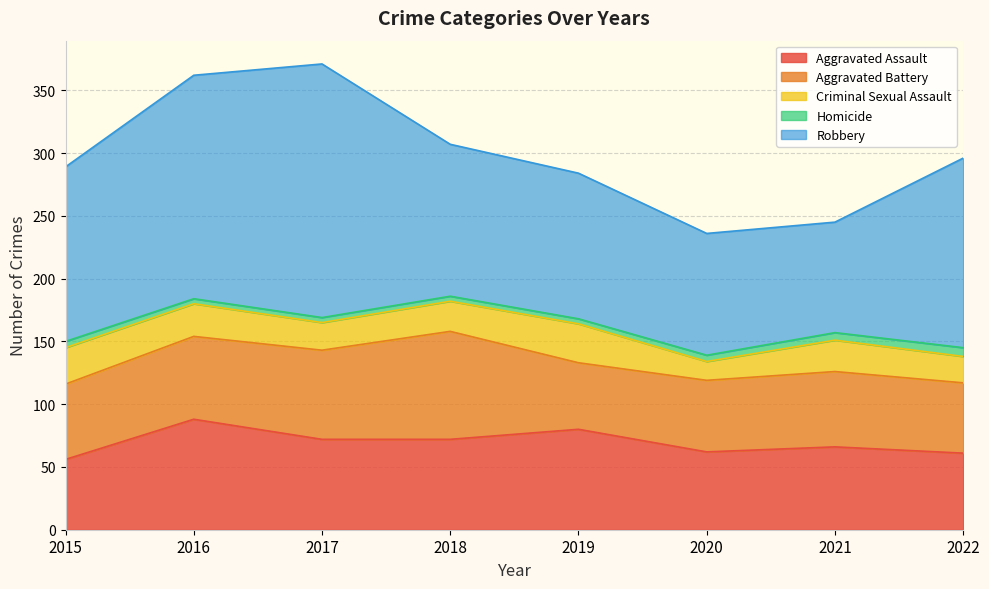

Where is the first local maximum for Aggravated Battery?

2018